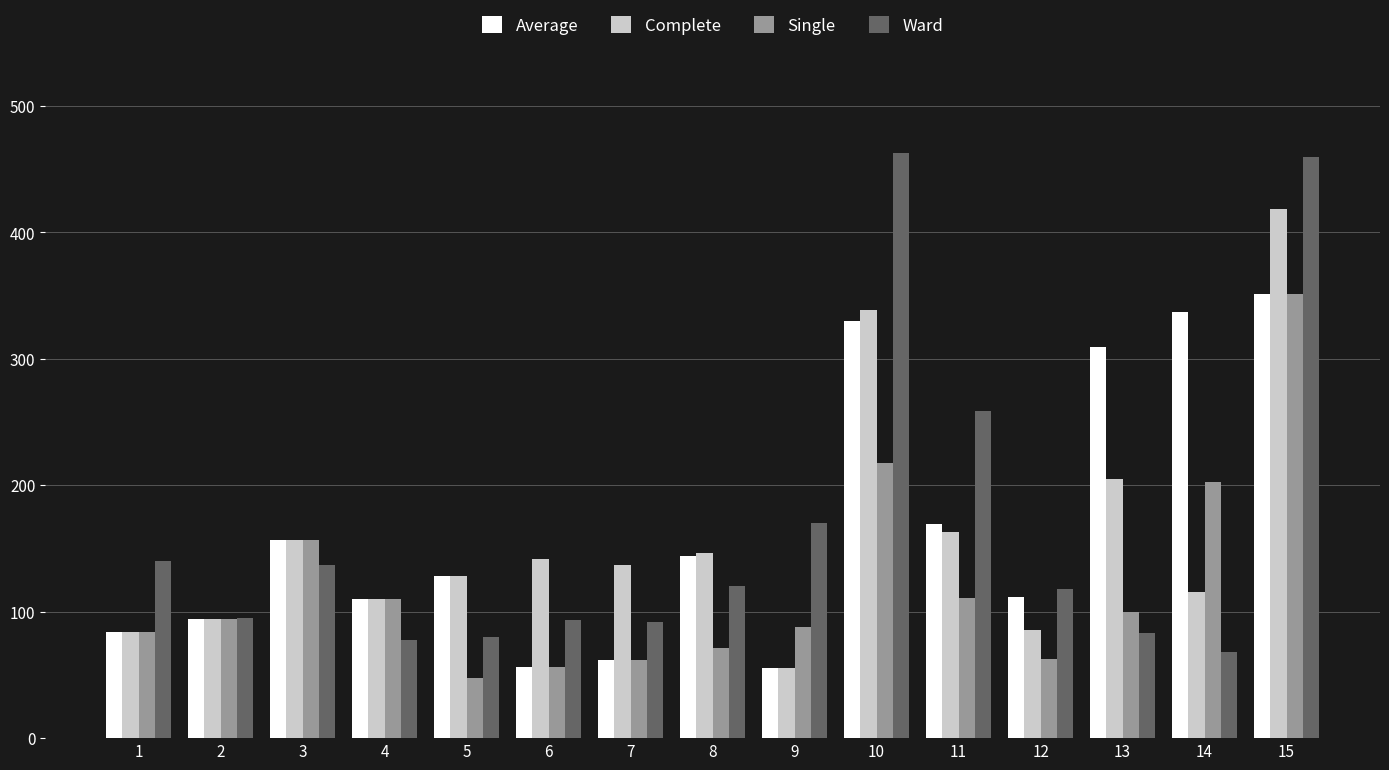

What is the lowest value of the Complete series?

55.6